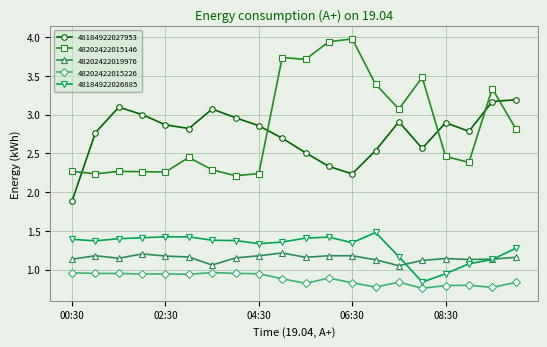

Which series has the largest total across all categories?

48202422015146